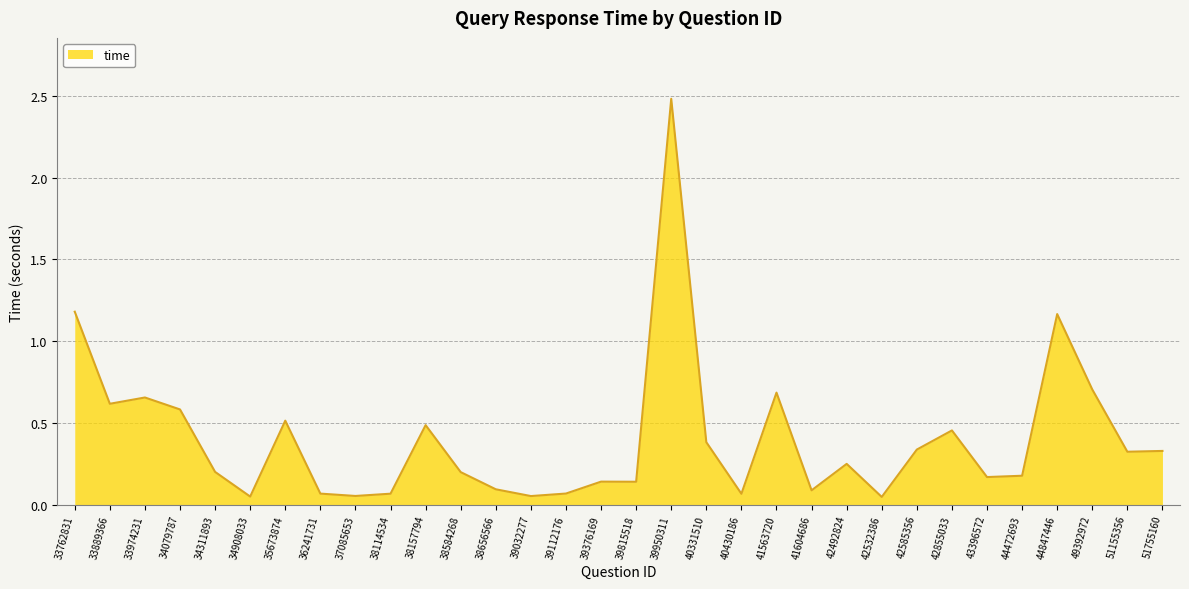

What is the approximate value at 34079787?

0.6